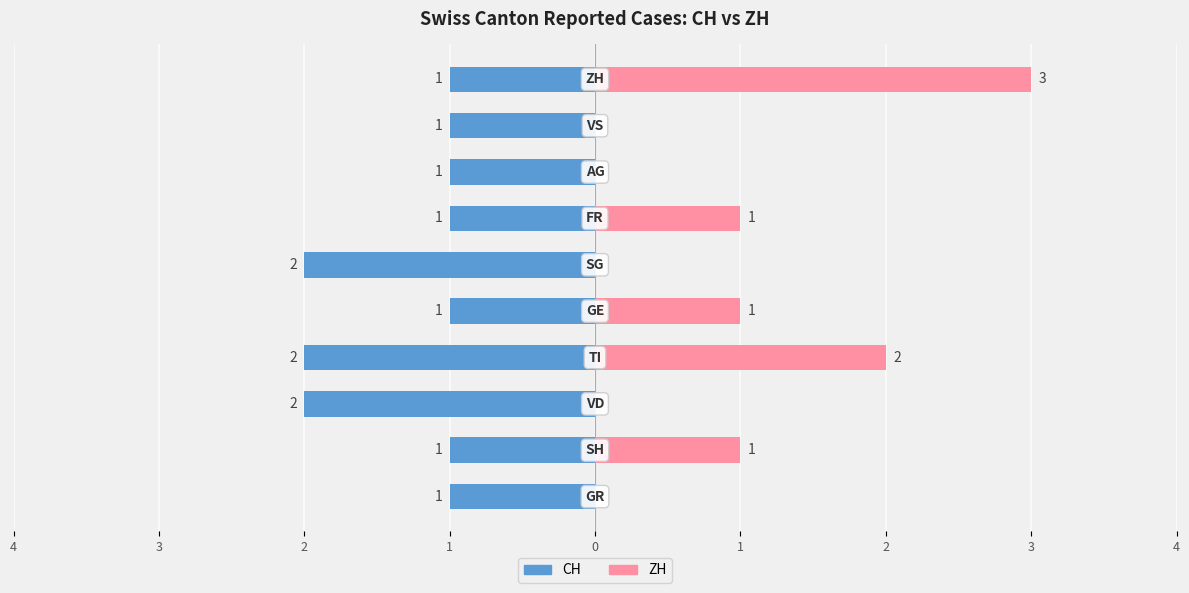

Reading left to right, what are all the values shown in this chart?

CH: -1	-1	-2	-2	-1	-2	-1	-1	-1	-1
ZH: 0	1	0	2	1	0	1	0	0	3